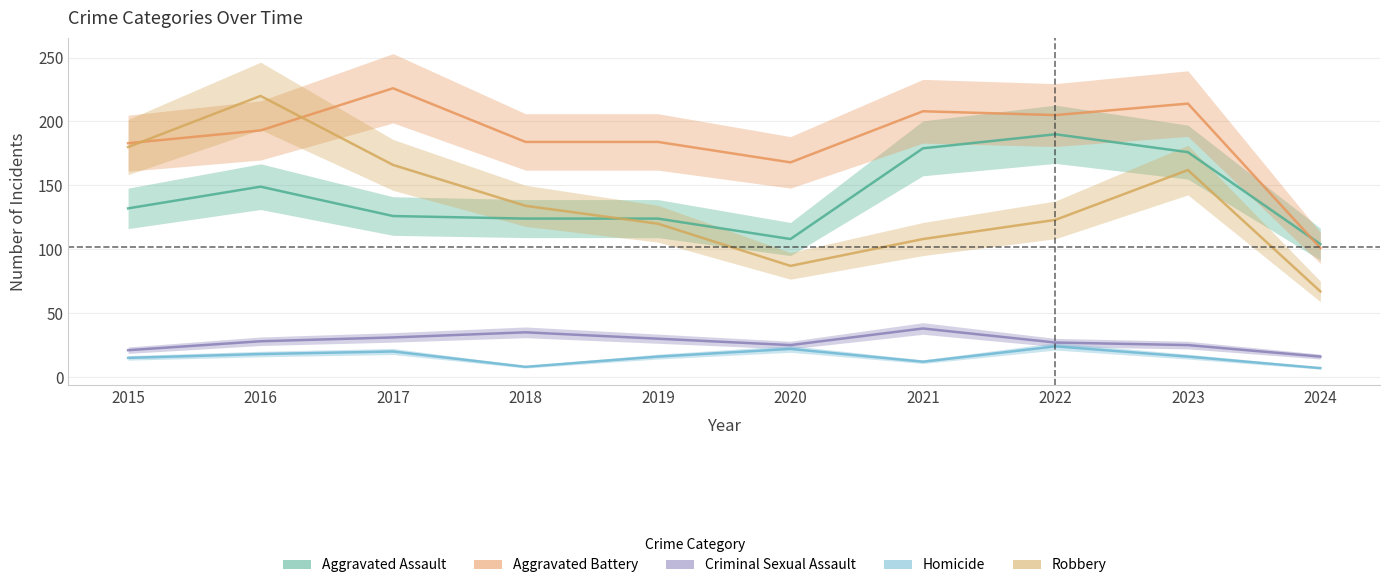

How many interior local valleys does the Aggravated Assault series have?

1